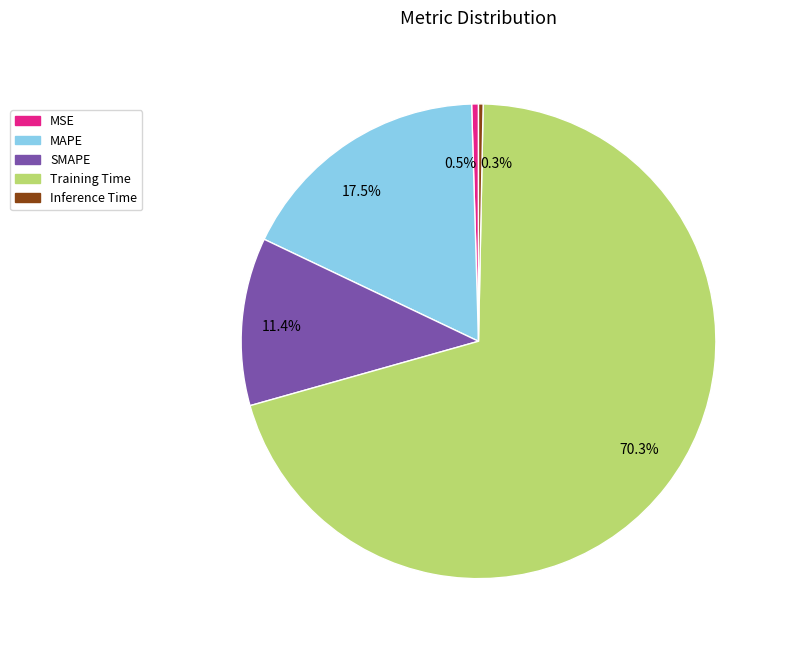

To the nearest percent, what is the average slice percentage?

20%